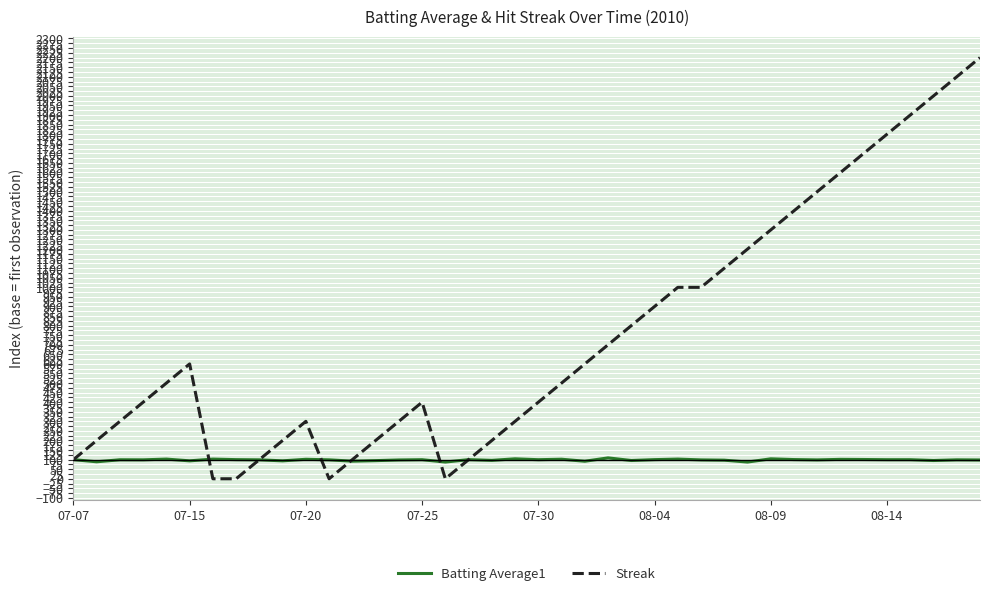

True or false: Streak has more than 2 points higher than both neighbors.

True